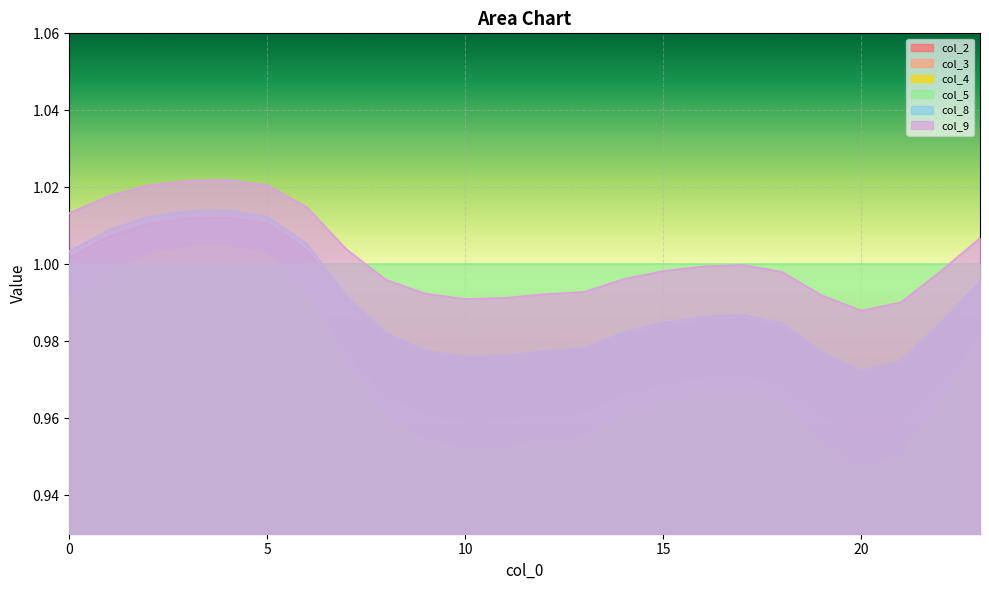

At which category does col_9 reach its first local peak?

4